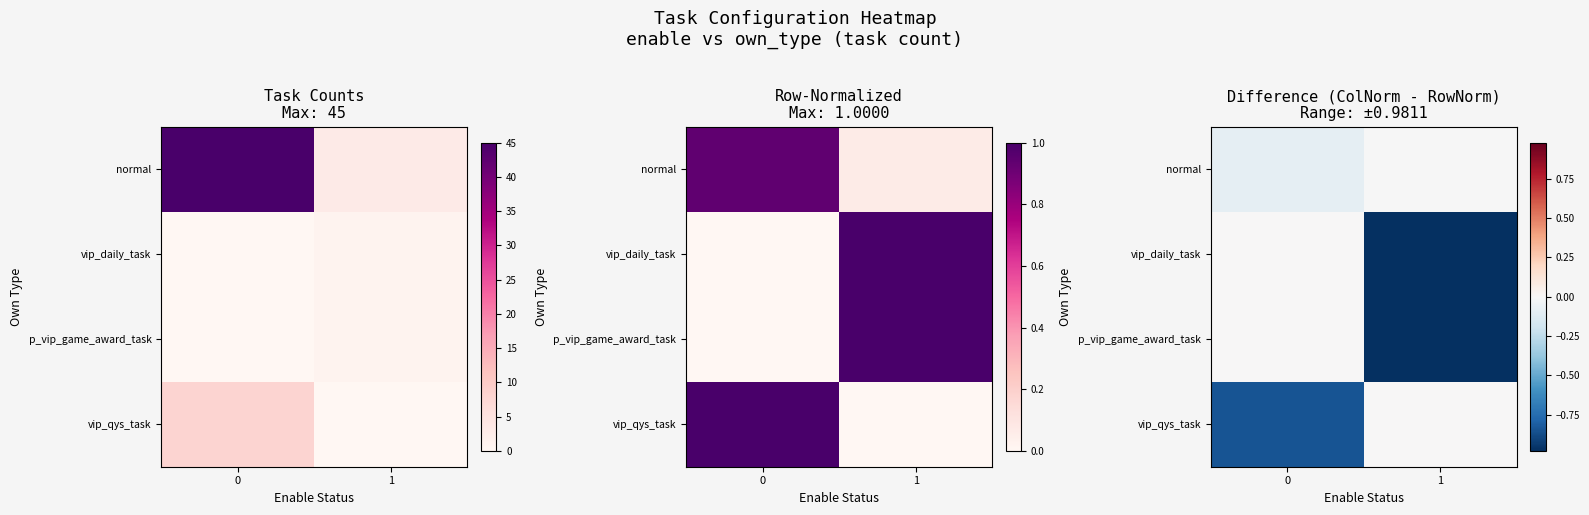

Which series has the largest total across all categories?

normal